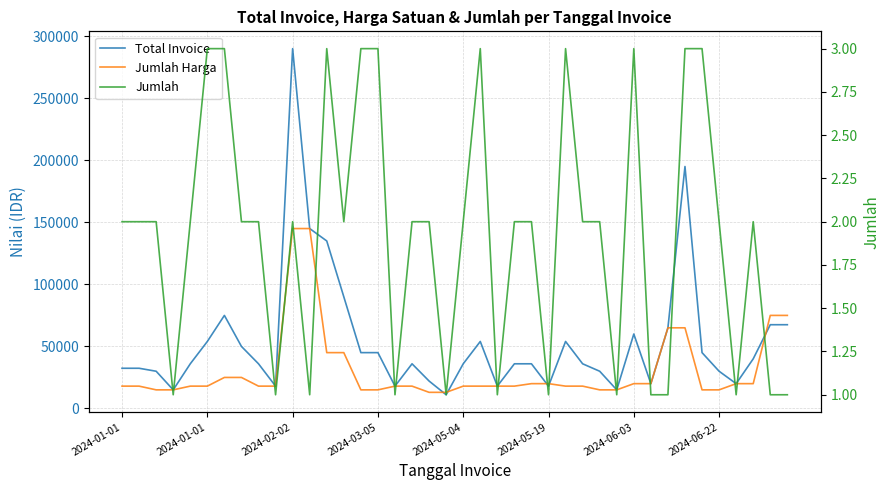

How many data points does each series have?

40